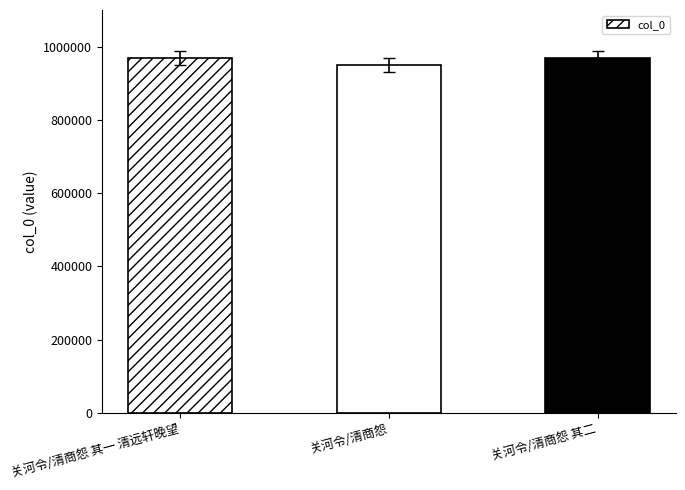

What is the smallest value displayed?

949121